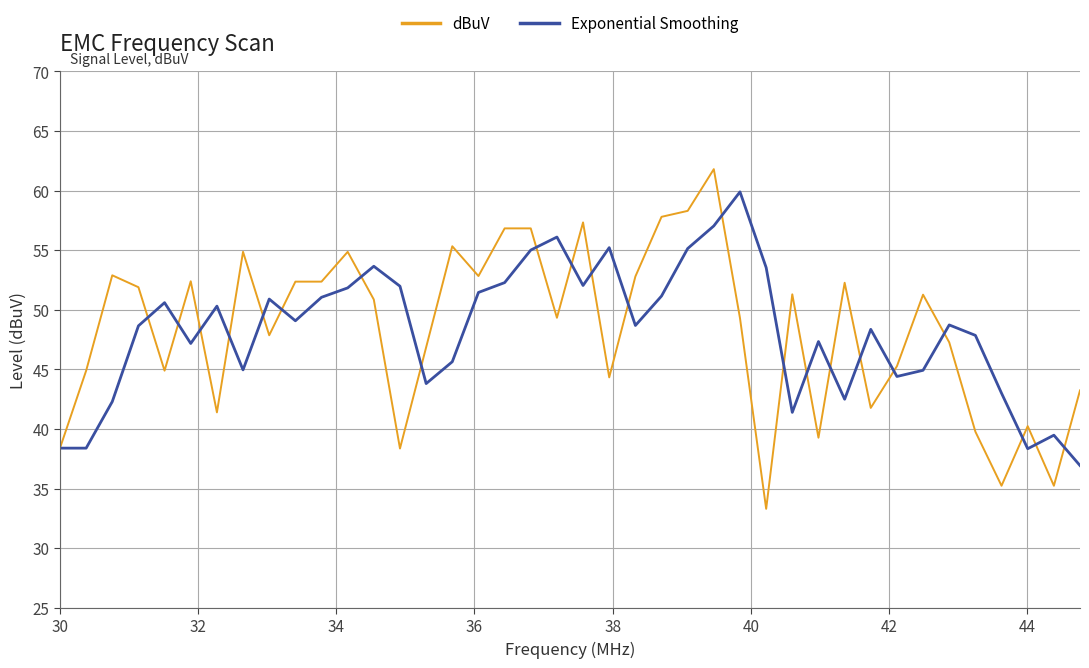

Which series has the widest spread of values?

dBuV